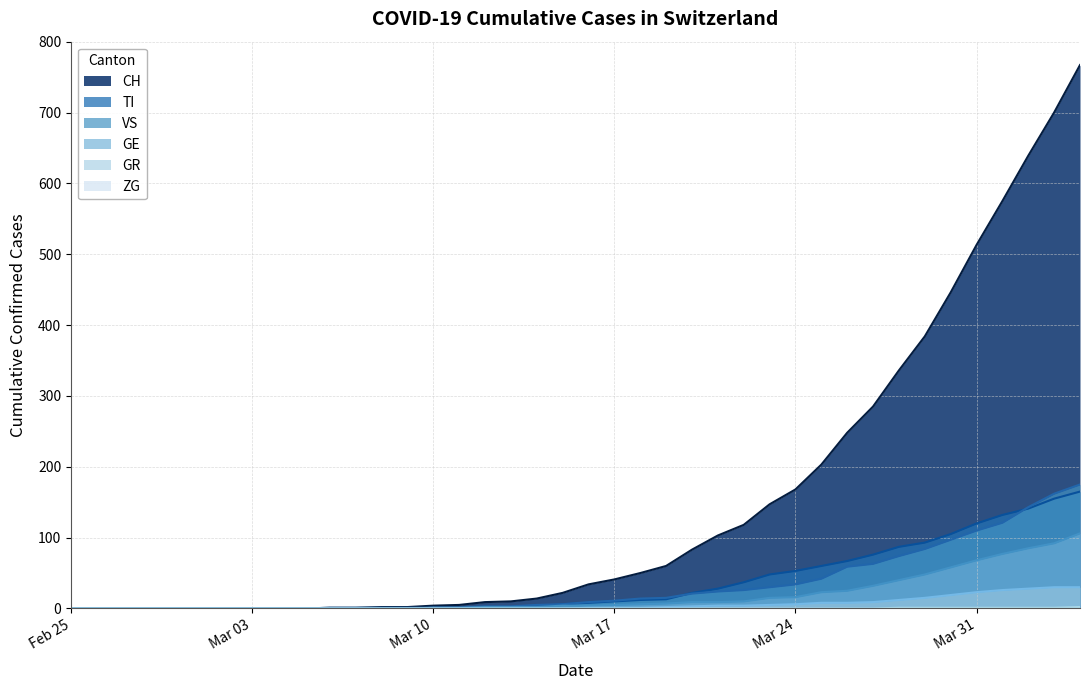

The CH series shows 0 at Feb 25. True or false?

True